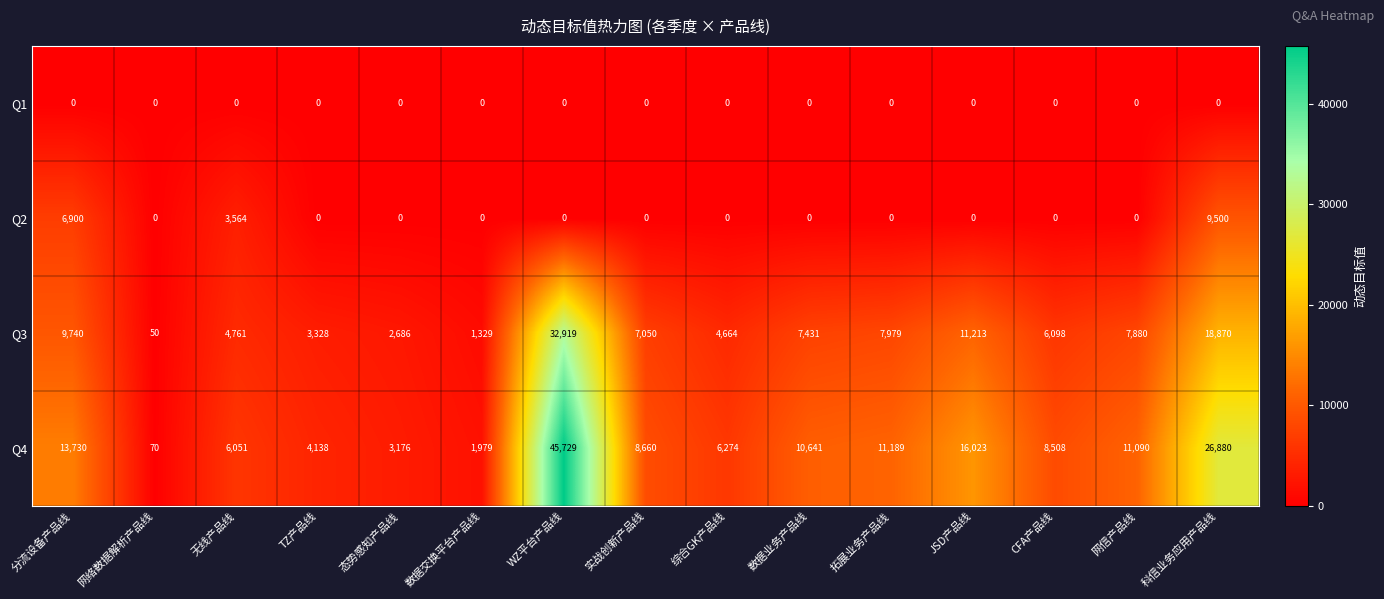

What is the total value across all series at 拓展业务产品线?

19168